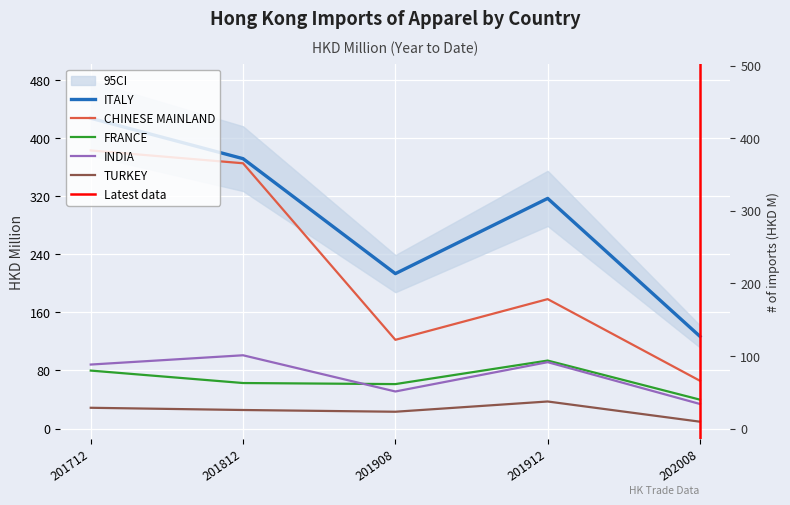

Is this an area chart (filled region under the line)?

No